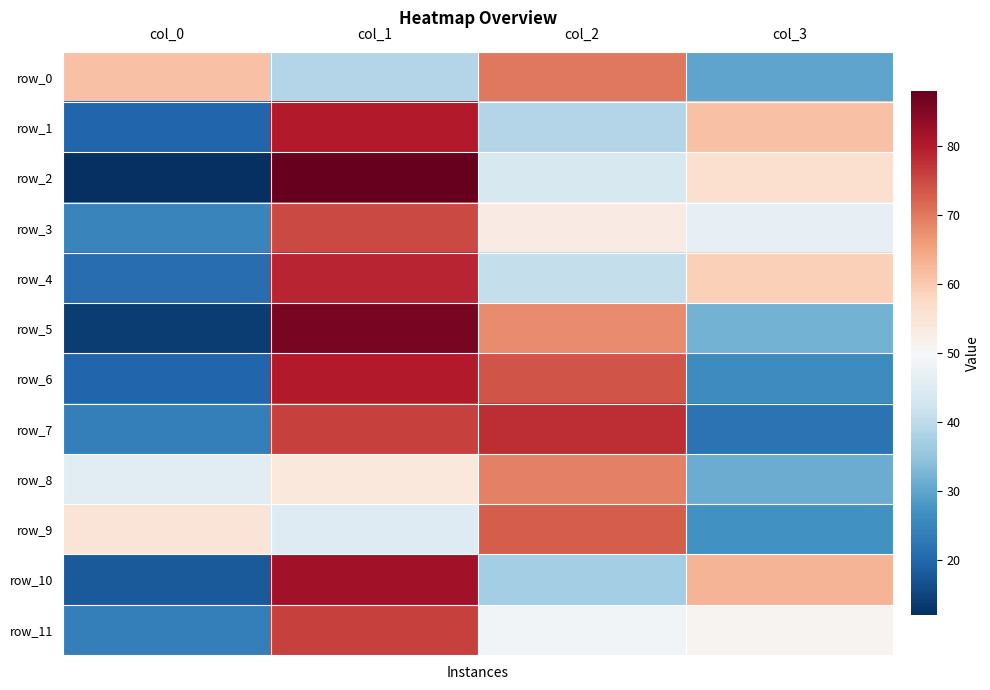

Rank the series by their maximum value, from lowest to highest.

row_8, row_0, row_9, row_3, row_11, row_7, row_4, row_1, row_6, row_10, row_5, row_2